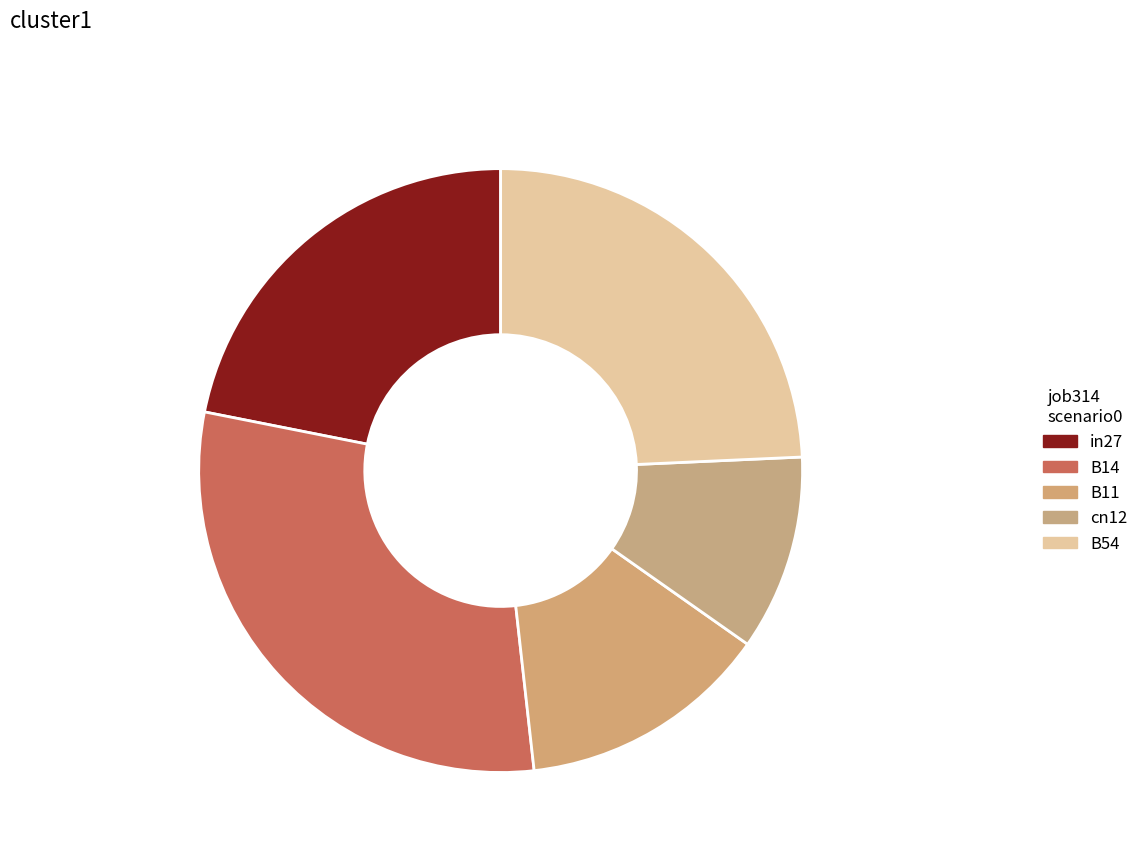

Is it true that in27 is 22% of the pie?

True